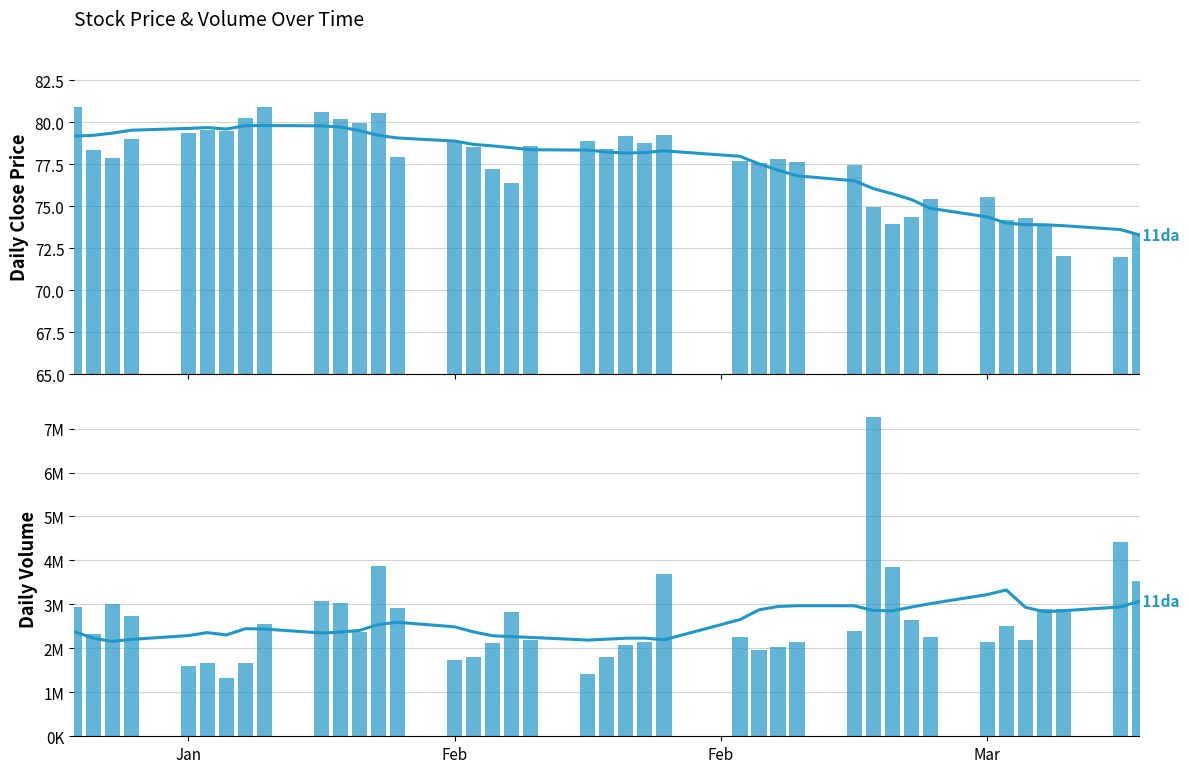

What is the difference between the maximum and minimum values in the Volume series?

5938200.0